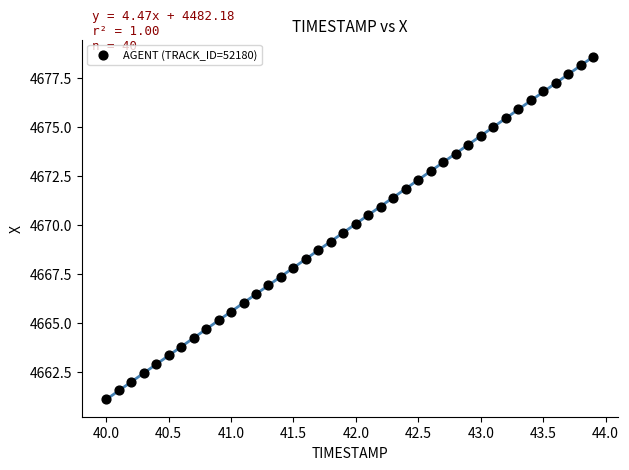

What is the range of X values (max minus min)?

3.9